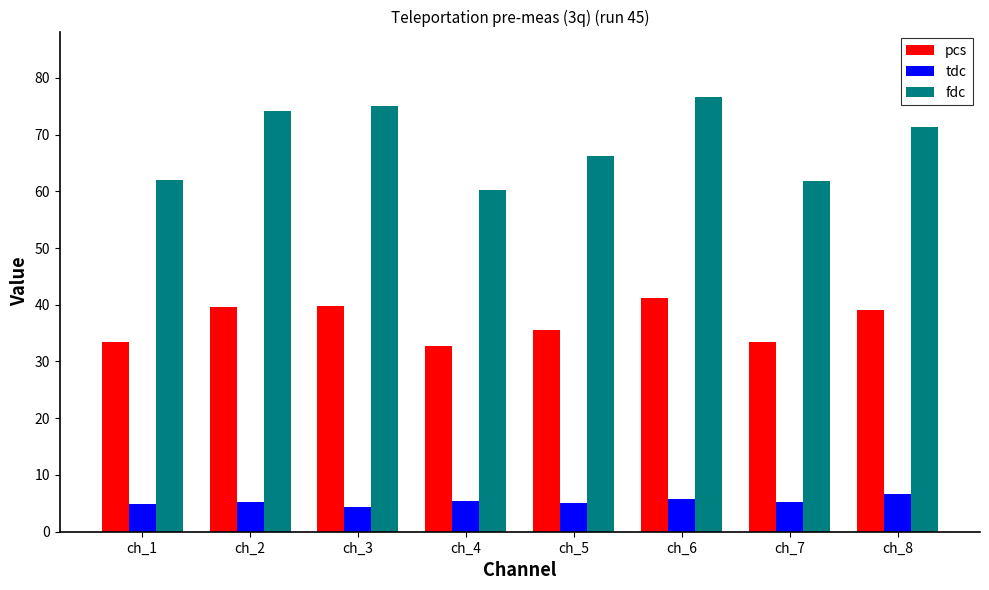

What is the lowest value of the tdc series?

4.3